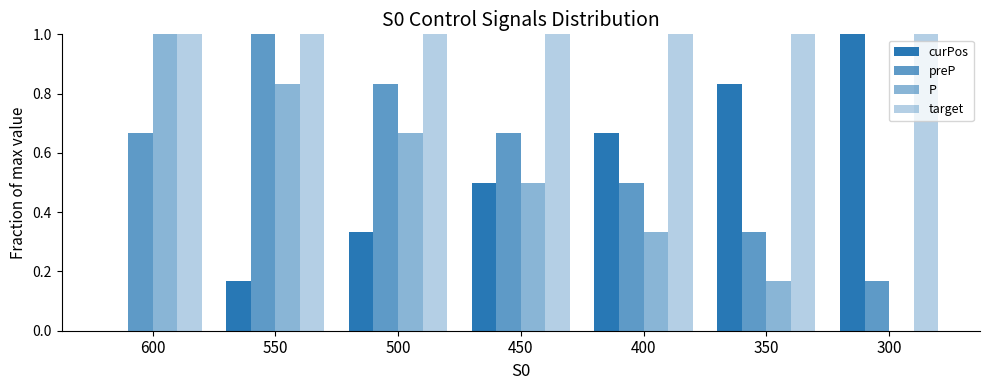

Which category has the highest value in the P series?

600